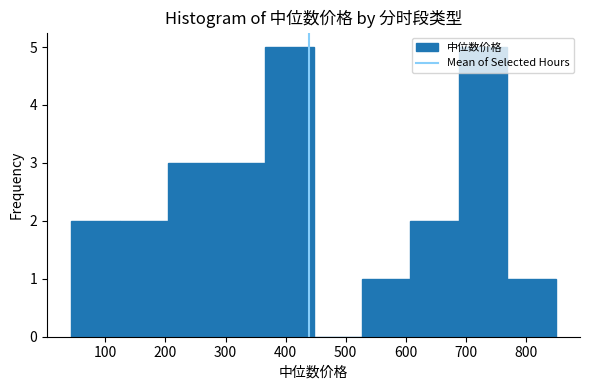

How tall is the bar that spans 40 to 120 on the x-axis? Neither the bar edges nor the heights are printed on the chart, so give them approximately, as read against the axes.

2